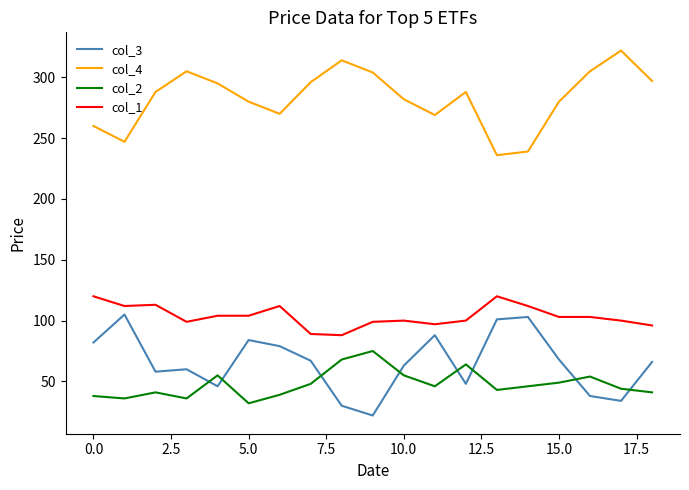

True or false: col_4 and col_2 intersect in this chart.

False